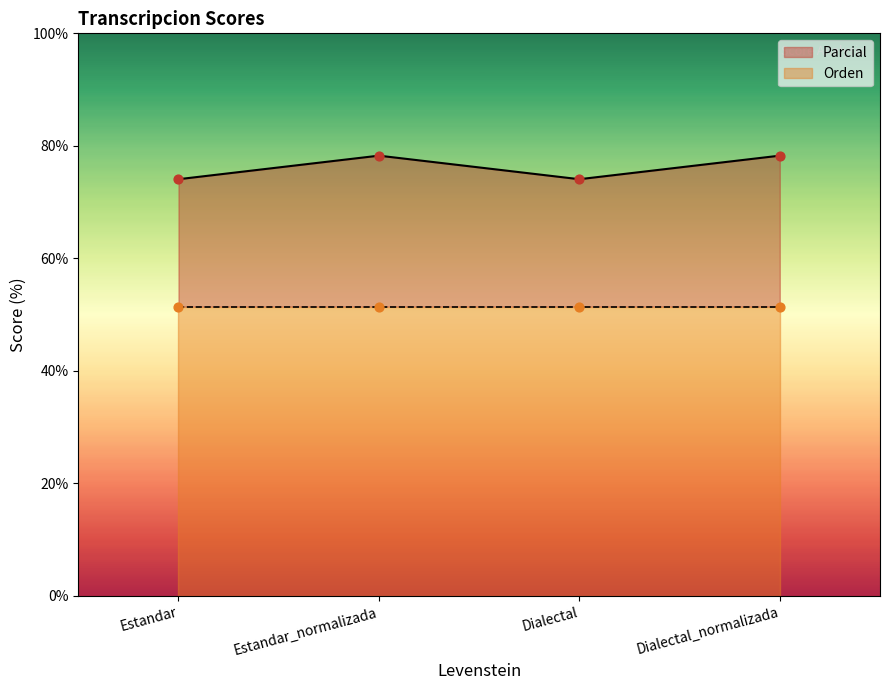

Which has a higher value, Dialectal or Estandar_normalizada?

Estandar_normalizada